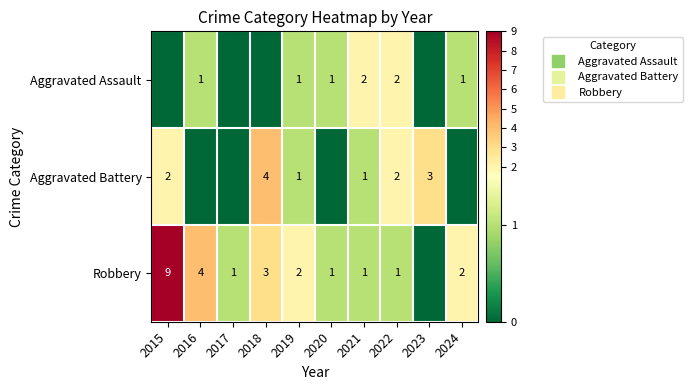

At which category is the sum across all series the highest?

2015